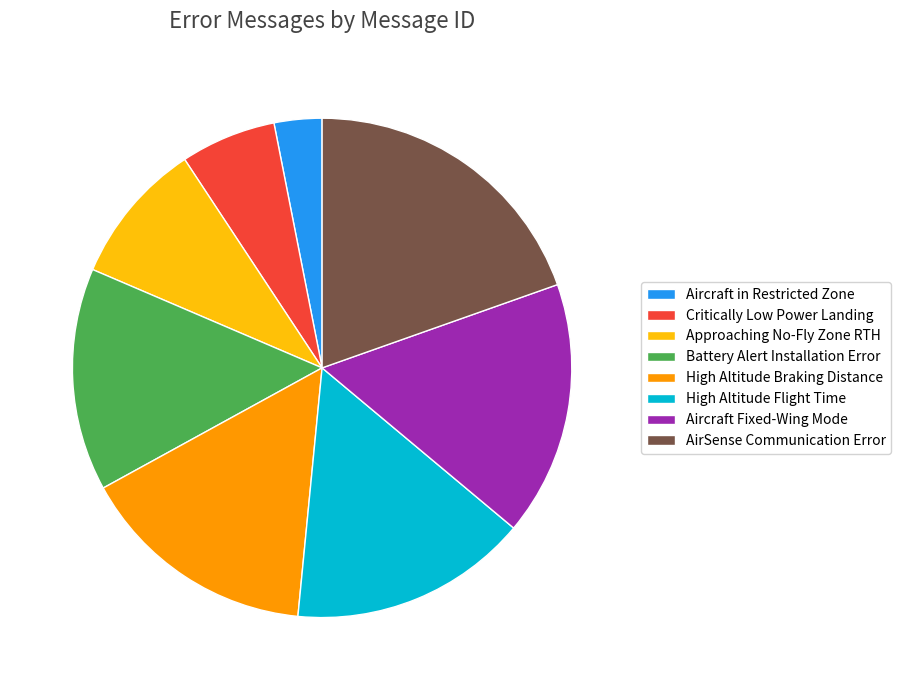

What is the largest slice in the pie chart?

AirSense Communication Error